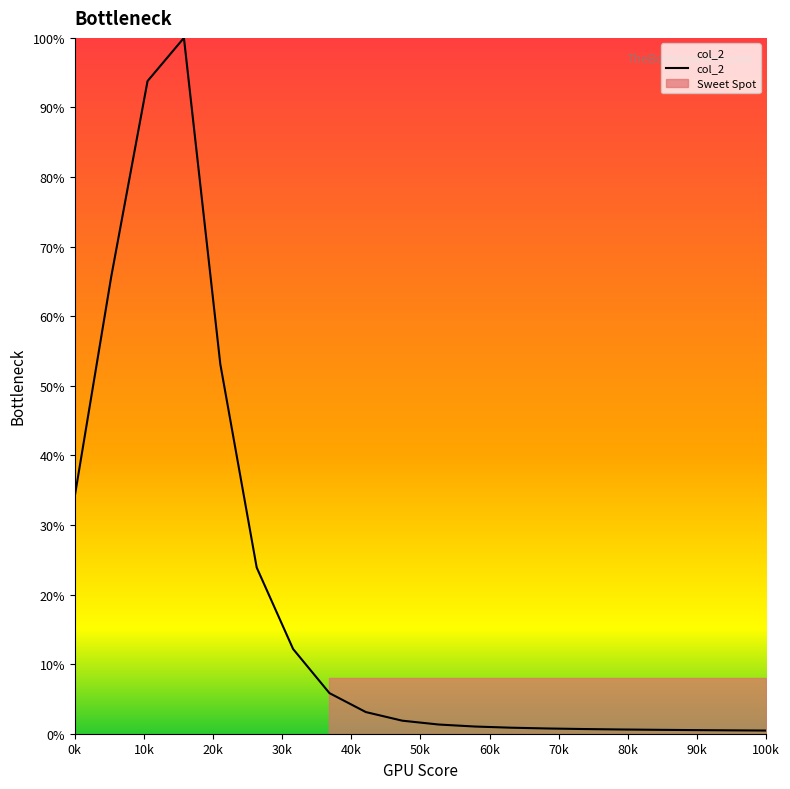

True or false: the data shows 0.8 at 100k.

False